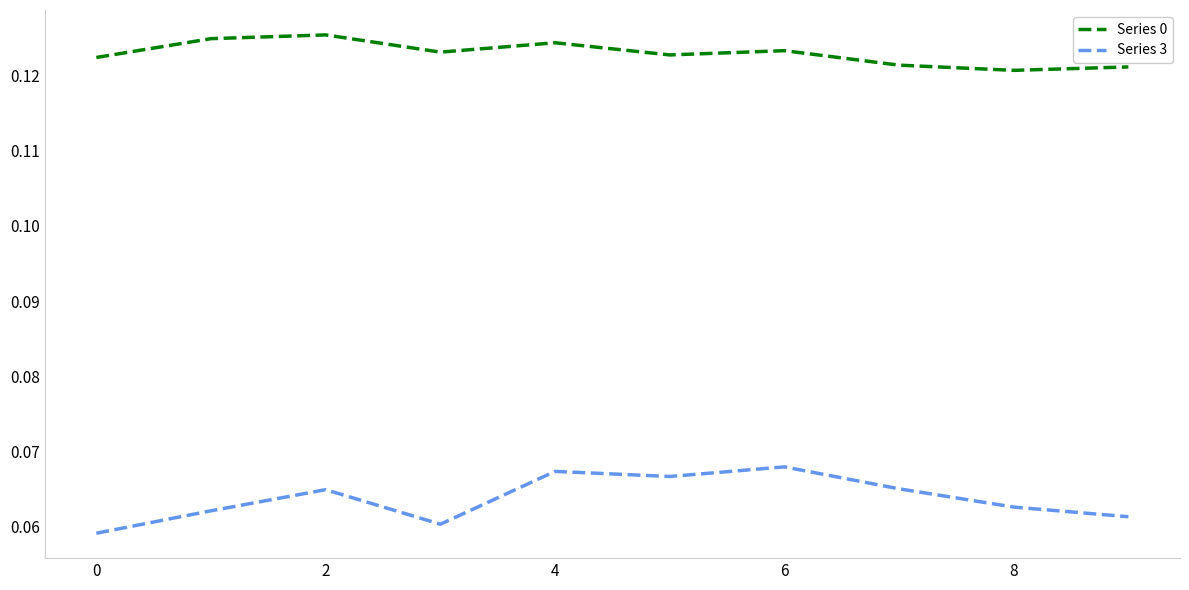

True or false: Series 3 and Series 0 intersect in this chart.

False